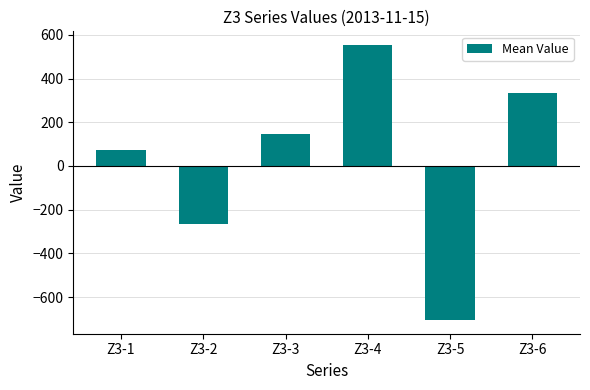

Reading right to left, extract all data points from this chart.

Z3-6=334.4	Z3-5=-705.0	Z3-4=553.5	Z3-3=144.2	Z3-2=-265.4	Z3-1=72.9